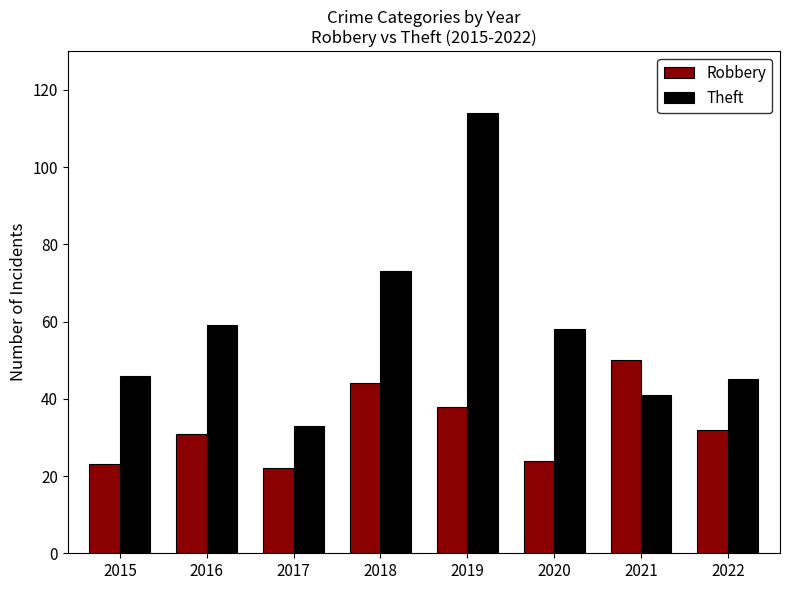

True or false: Robbery has a value of 23 at 2015.

True